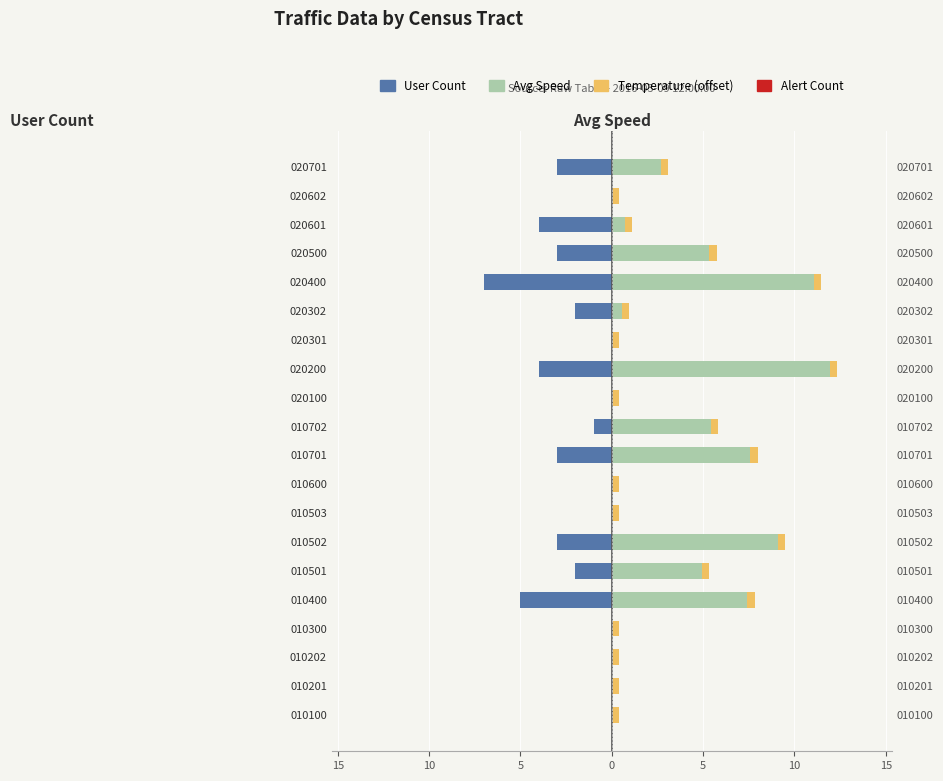

Are the bars grouped side by side (vs. stacked)?

Yes